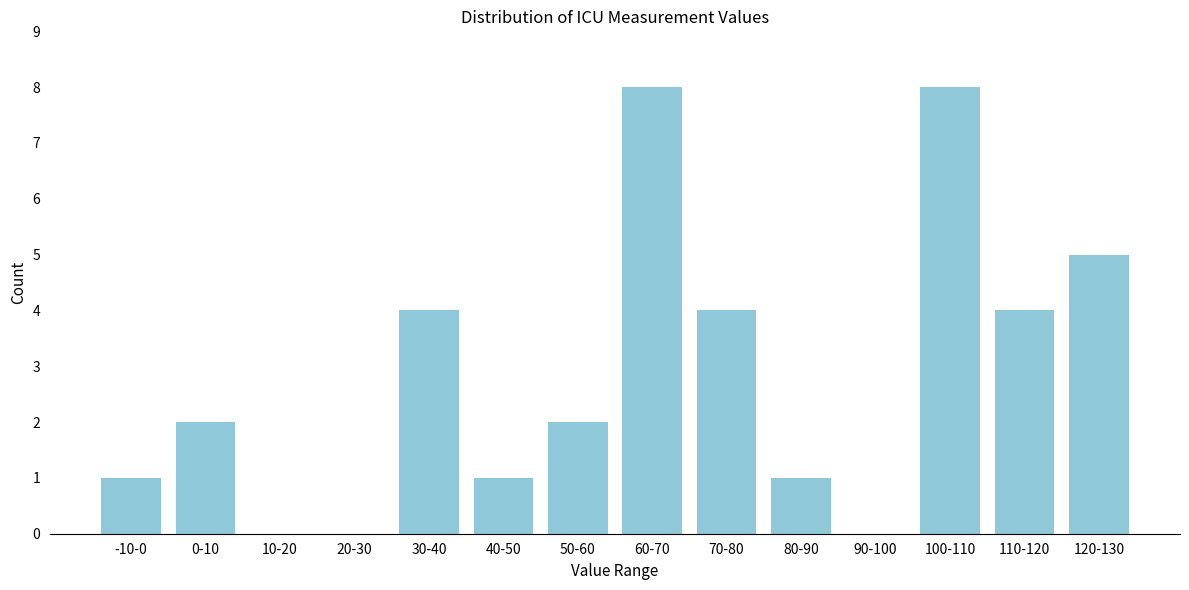

Reading left to right, extract all data points from this chart.

-10-0=1	0-10=2	10-20=0	20-30=0	30-40=4	40-50=1	50-60=2	60-70=8	70-80=4	80-90=1	90-100=0	100-110=8	110-120=4	120-130=5